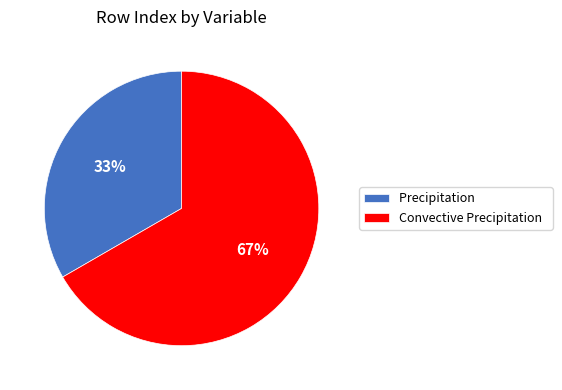

What is the majority slice?

Convective Precipitation